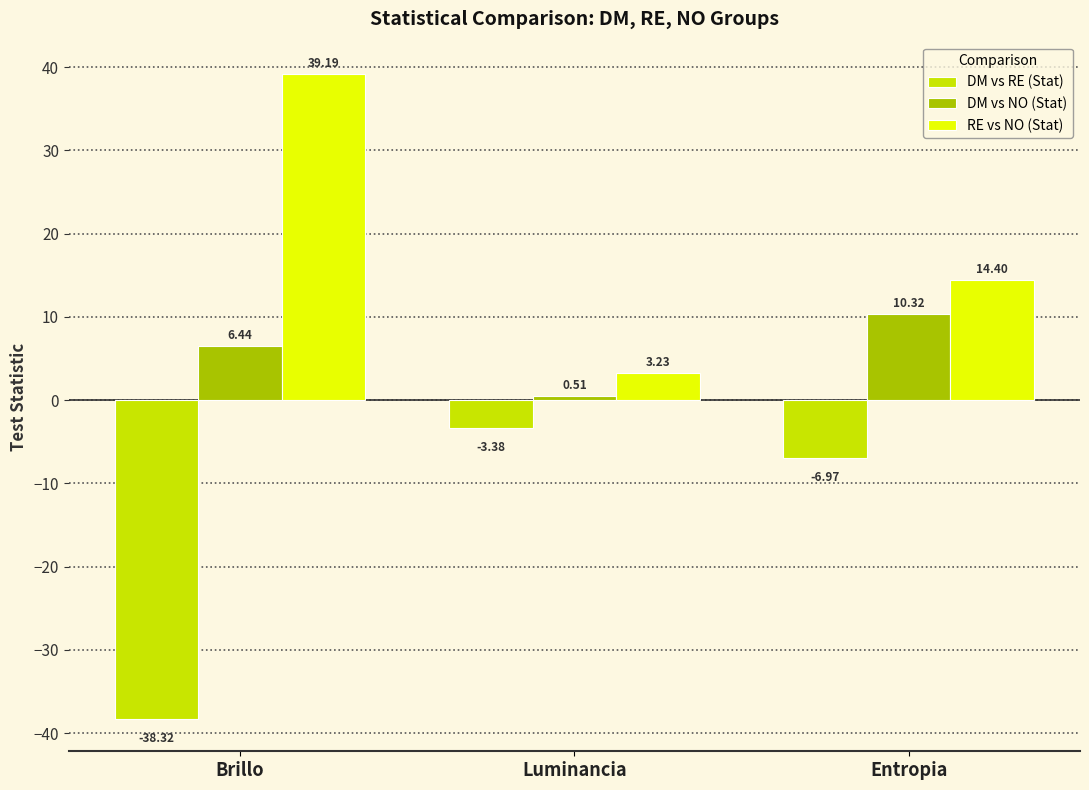

What is the average value of the DM vs NO (Stat) series?

5.8